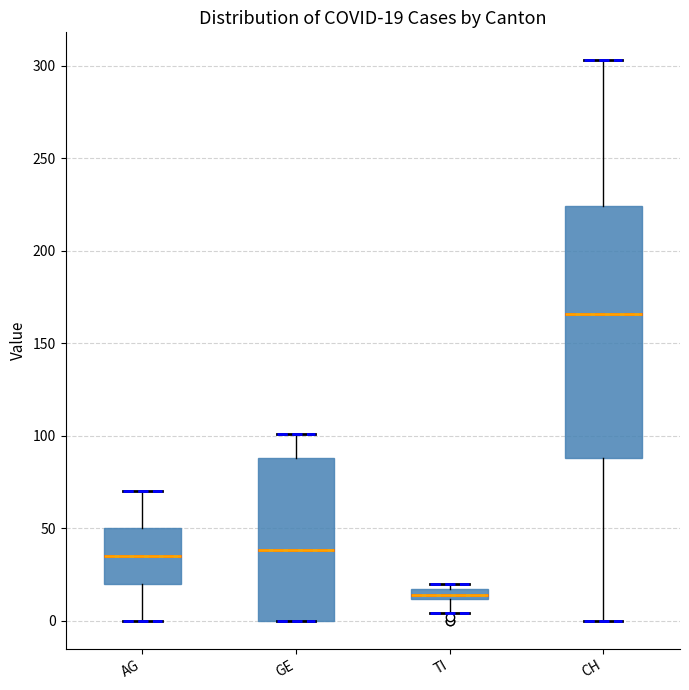

Comparing the boxes themselves (not the whiskers), which one is the tallest?

CH